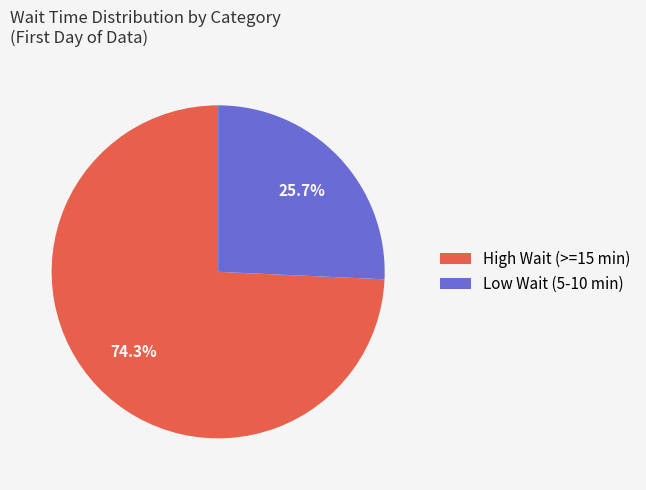

What is the largest slice in the pie chart?

High Wait (>=15 min)